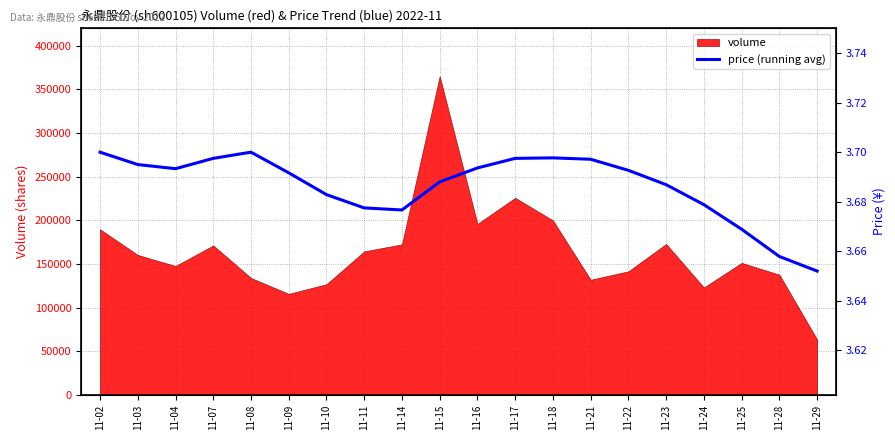

What is the value of the 7th point from the left?

3.7